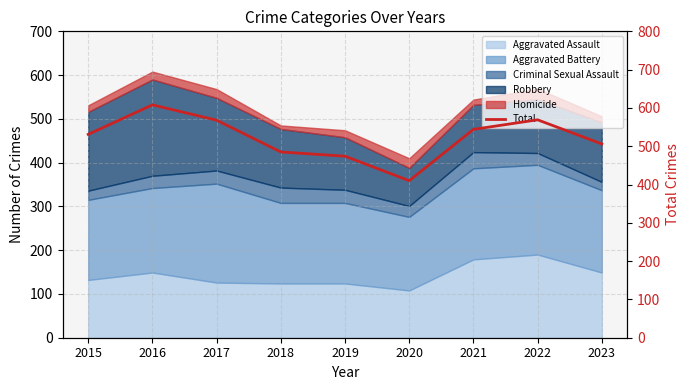

Does the chart display data point markers on the line(s)?

No